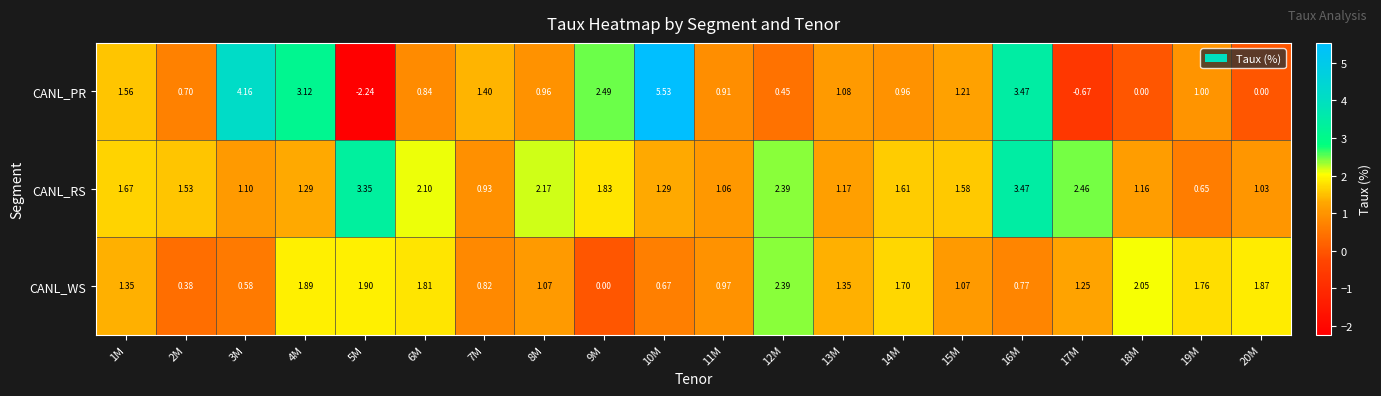

Which series has the largest range (max minus min)?

CANL_PR